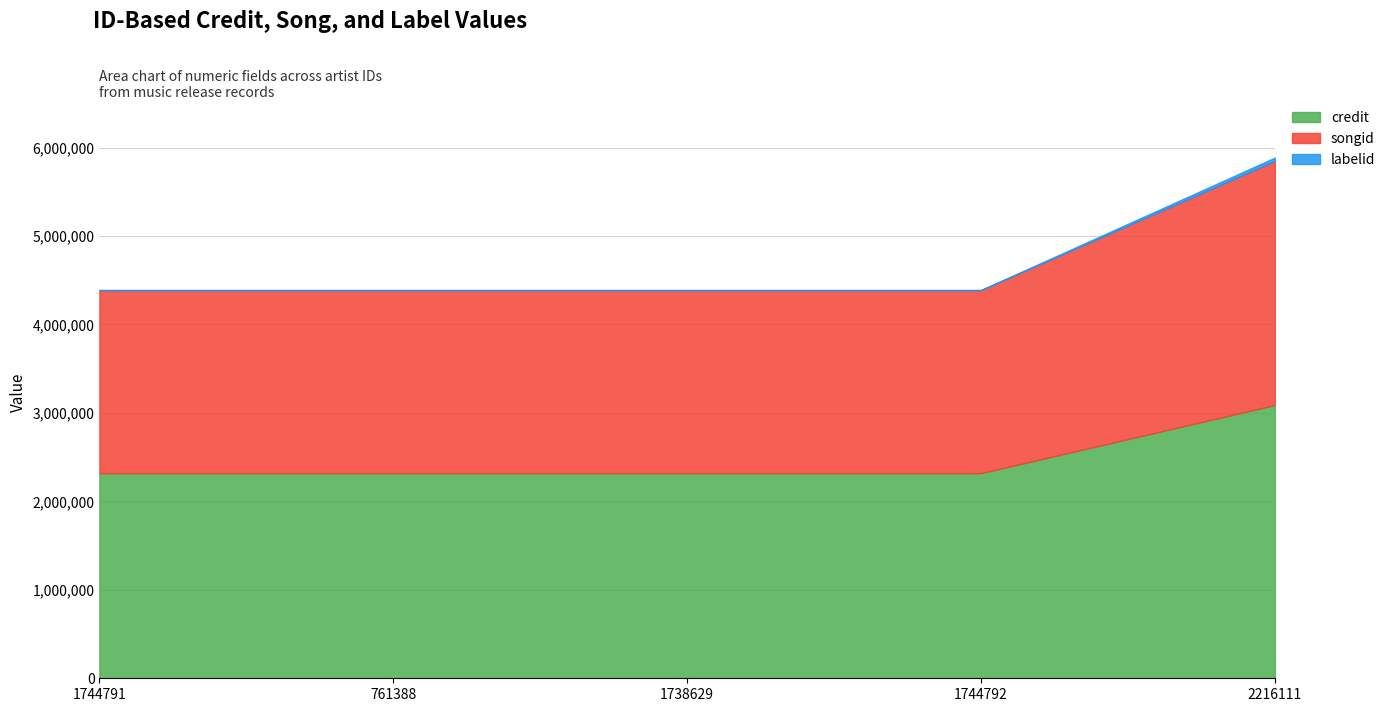

True or false: labelid has more than 1 points higher than both neighbors.

False